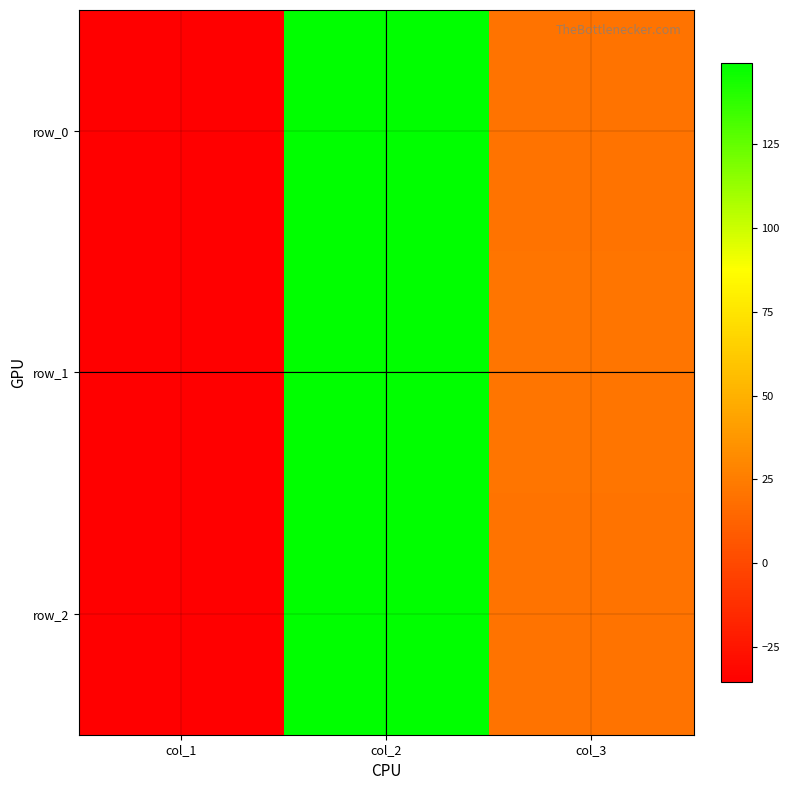

At which category does the chart reach its minimum across all series?

col_1